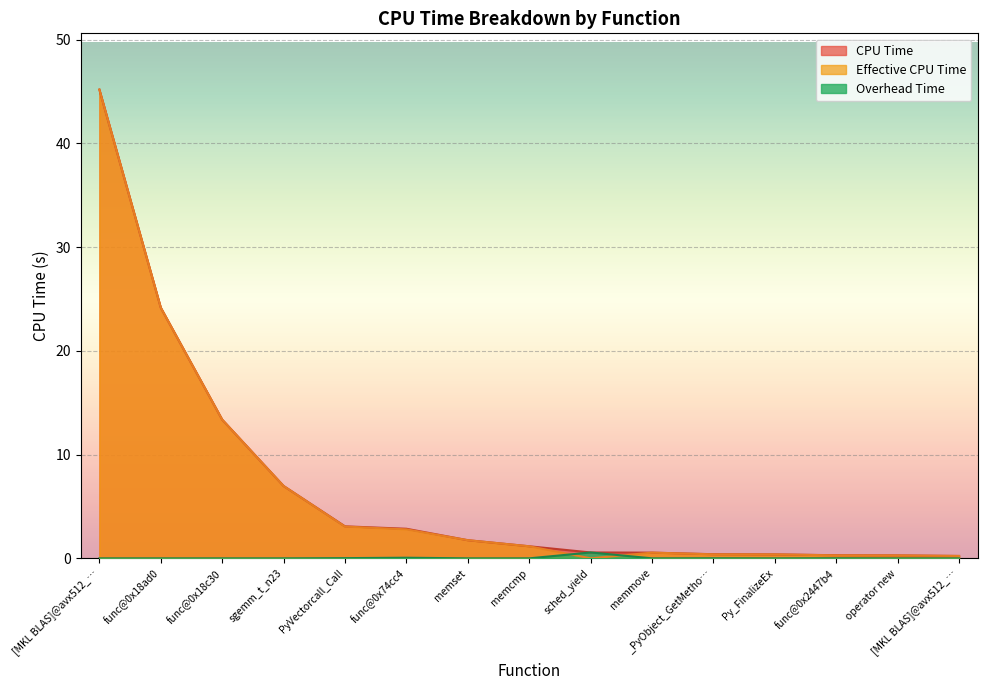

What is the maximum value shown in the chart?

45.2